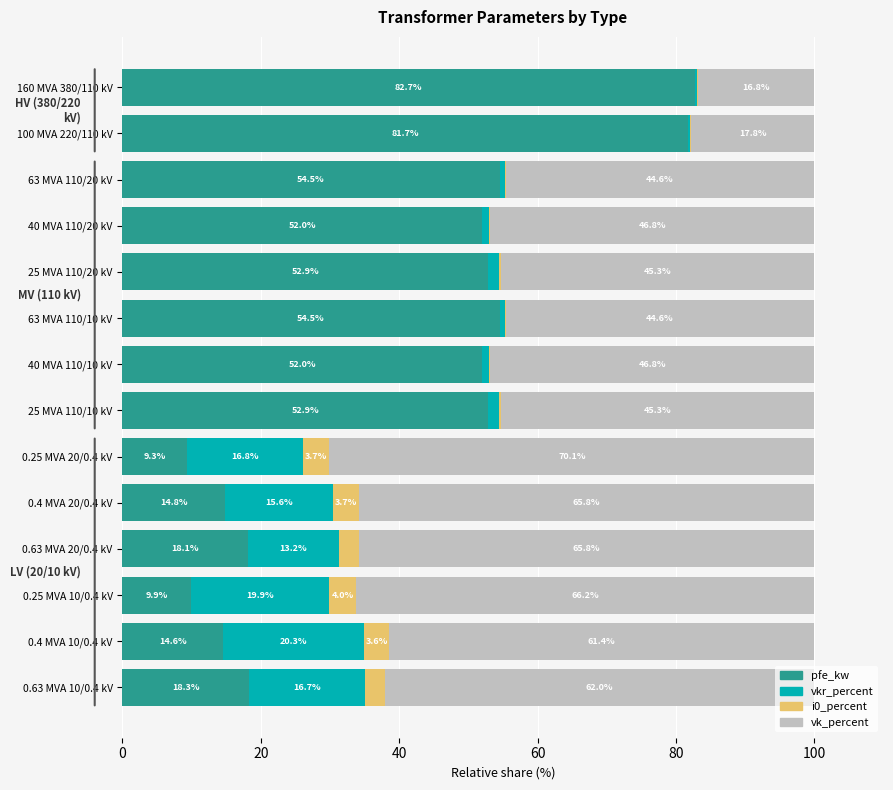

True or false: pfe_kw has a value of 18.1 at 0.63 MVA 20/0.4 kV.

True